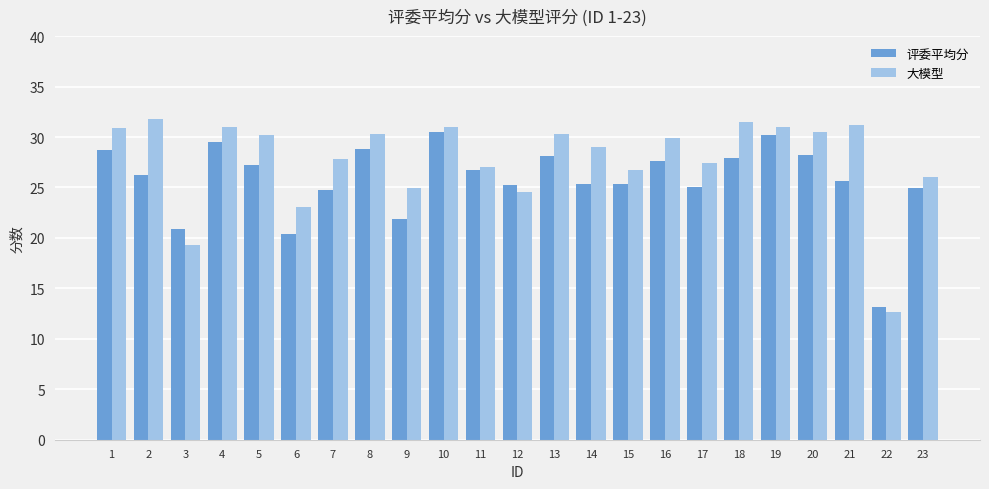

Is the value of 评委平均分 at 21 greater than the value of 大模型 at 18?

No